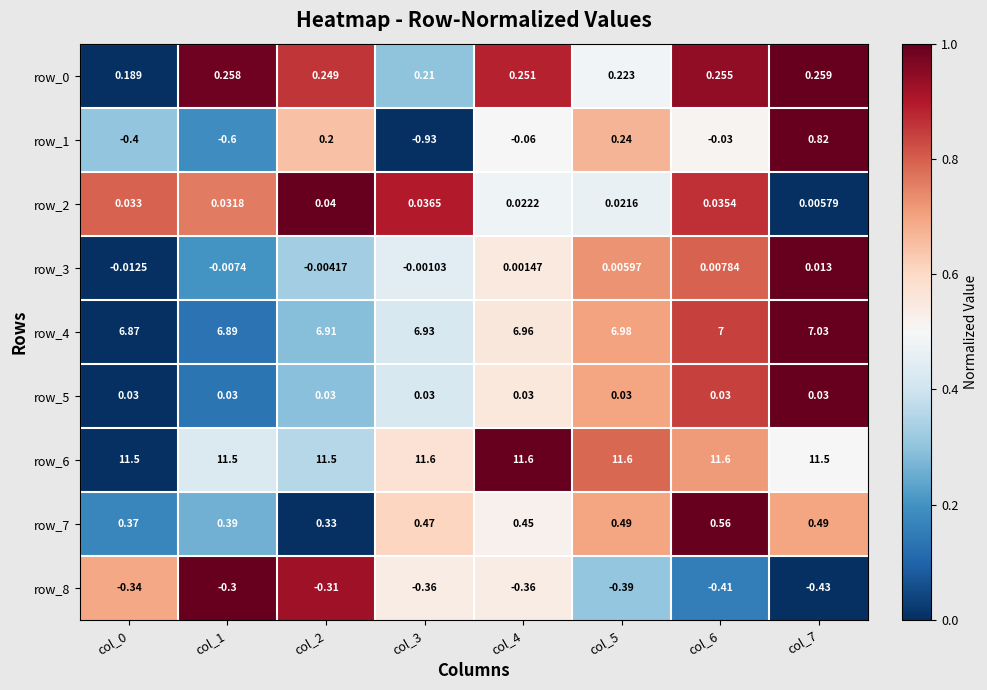

How many distinct data groups are displayed?

9